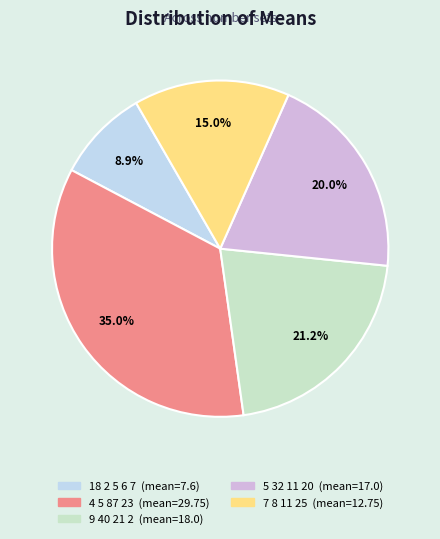

What percentage is NOT represented by 7 8 11 25?

85.0%